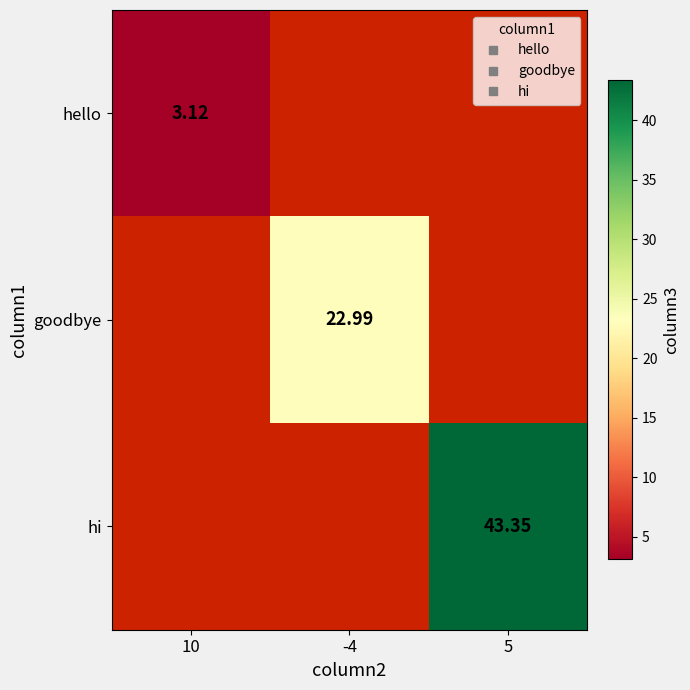

Which series has the largest range (max minus min)?

hello